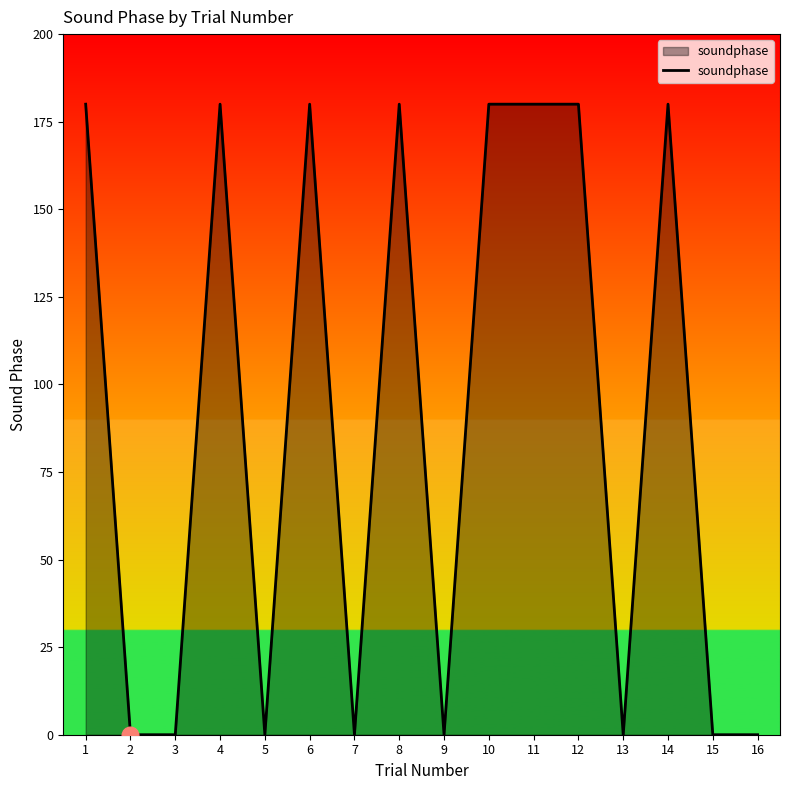

What is the maximum value shown in the chart?

180